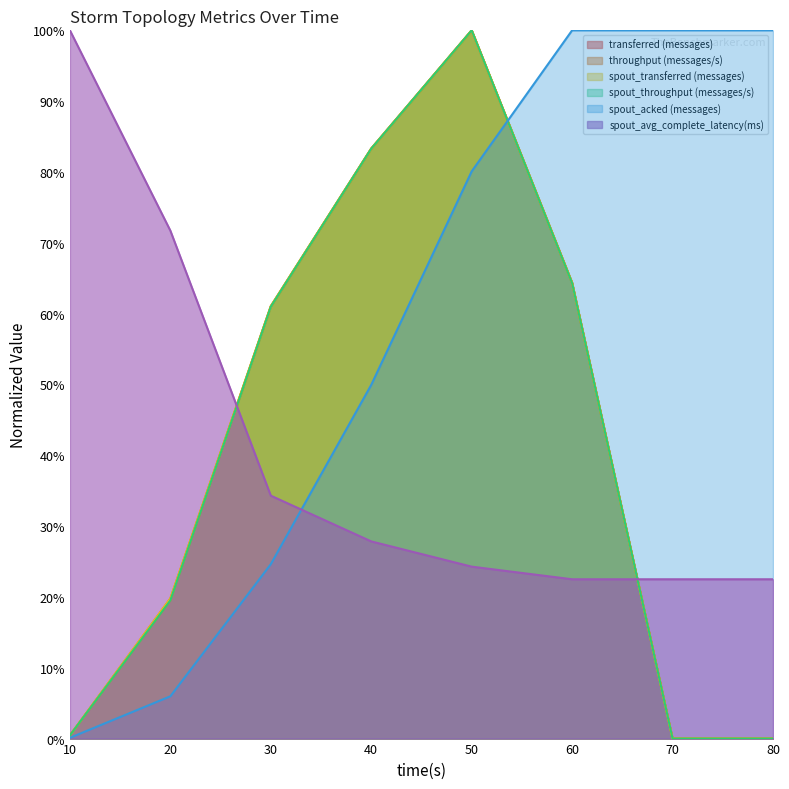

Where is spout_acked (messages) nearest to the value 0?

10